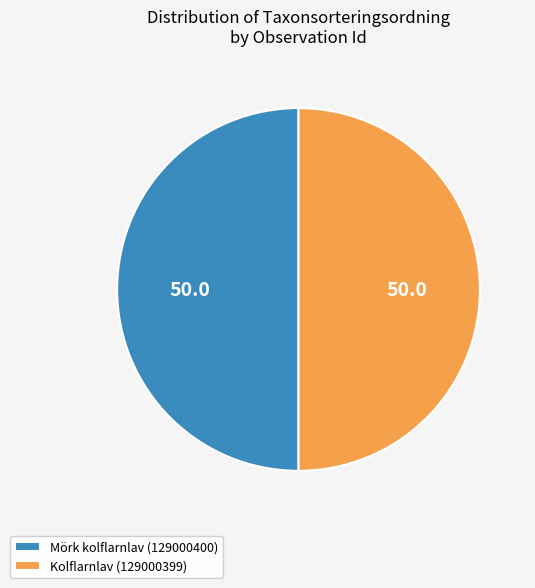

Count the number of slices in the pie.

2